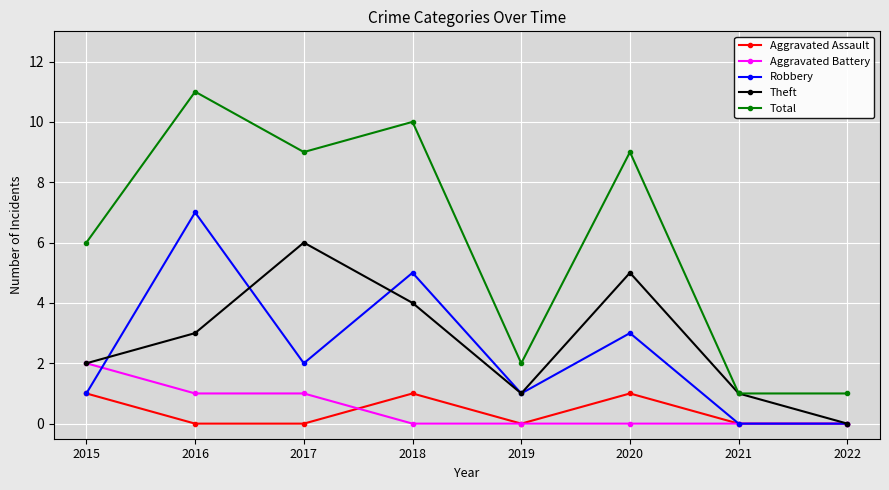

Which label corresponds to the largest value in the chart?

2016